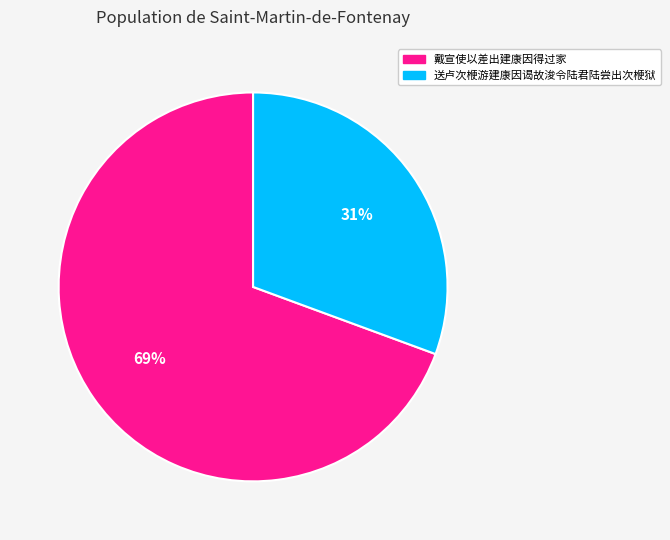

Is it true that 戴宣使以差出建康因得过家 is 69% of the pie?

True